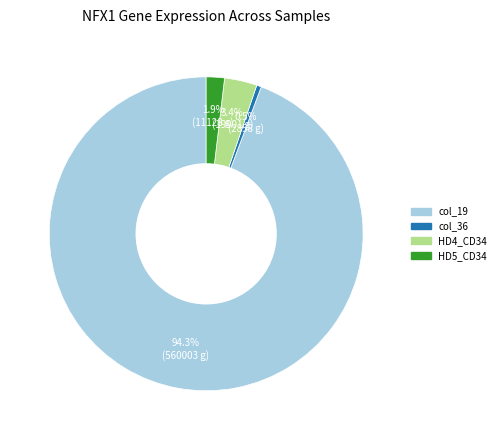

Is there a majority slice in this chart?

Yes